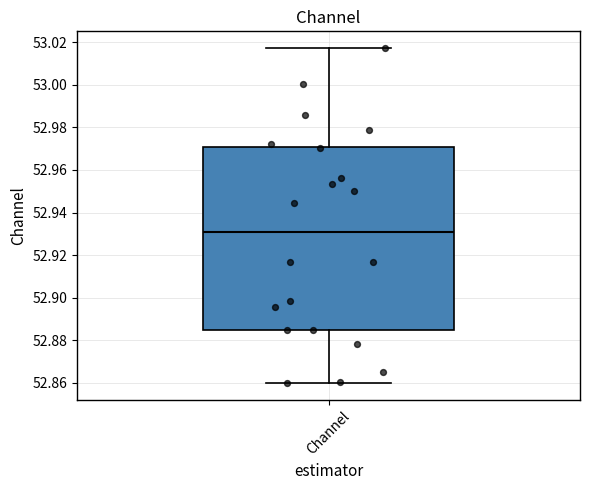

Read this box plot against the y-axis: the position of the median line, the range covered by the box, and the ends of both whiskers. The values are not printed on the chart, so give them approximately, as read against the axis.

median 52.930, box 52.884 to 52.970, whiskers 52.860 to 53.018